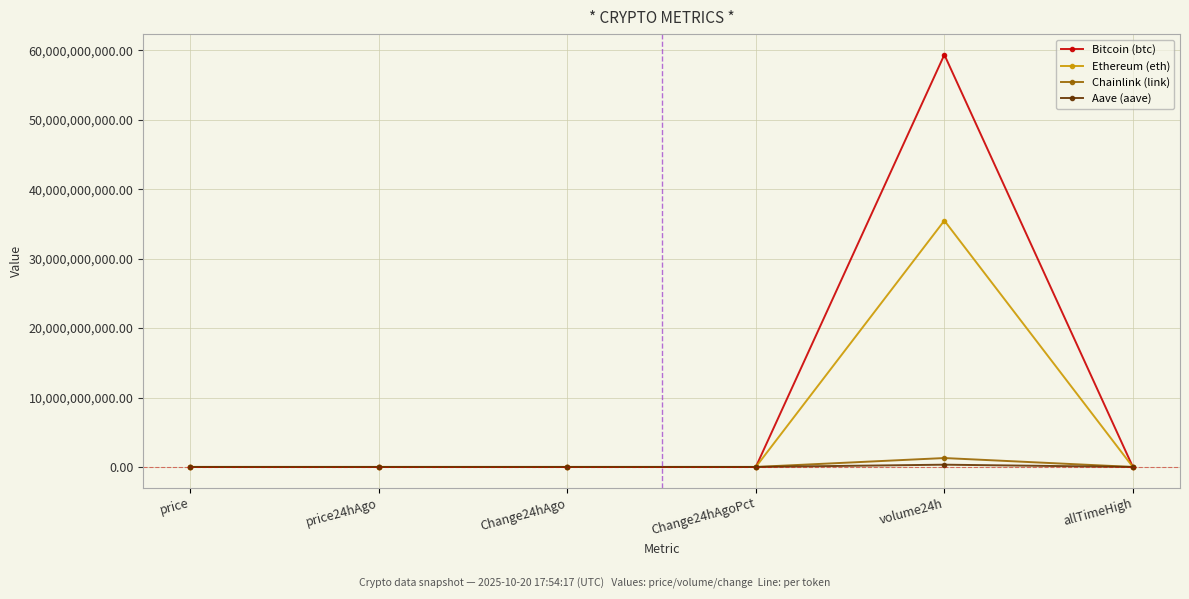

How many times do Ethereum (eth) and Chainlink (link) cross each other?

2